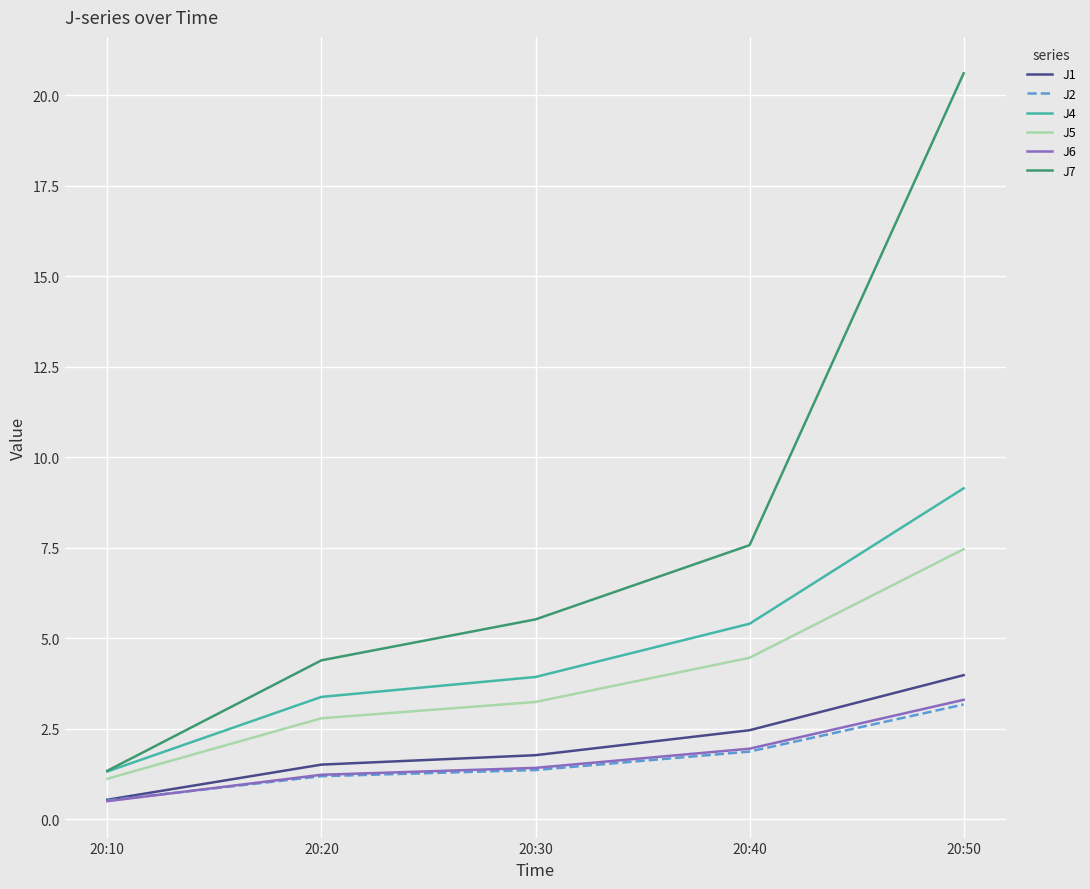

Count the number of categories in the chart.

5